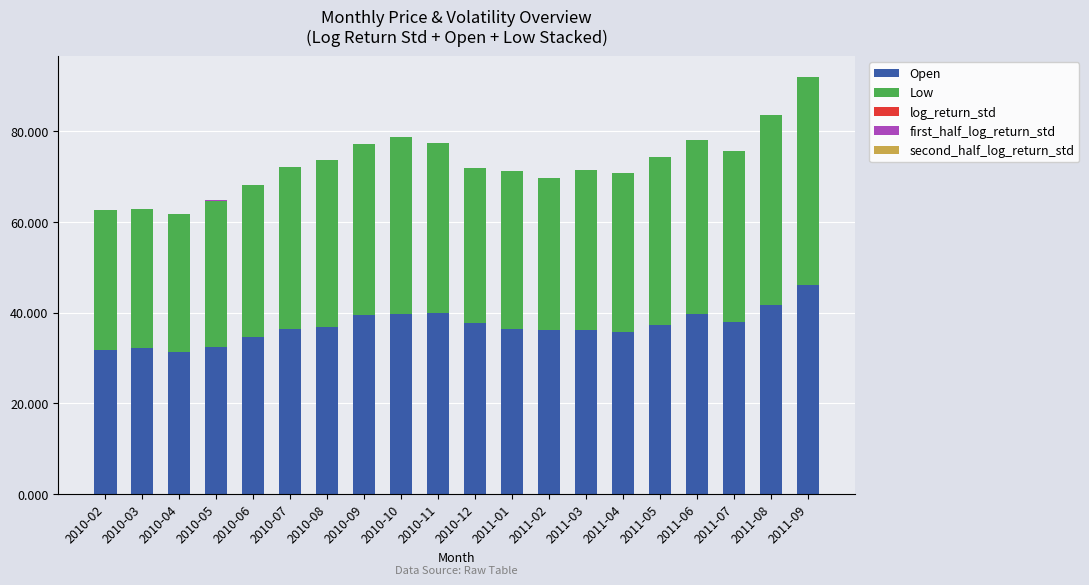

The Open series shows 72.3 at 2011-08. True or false?

False